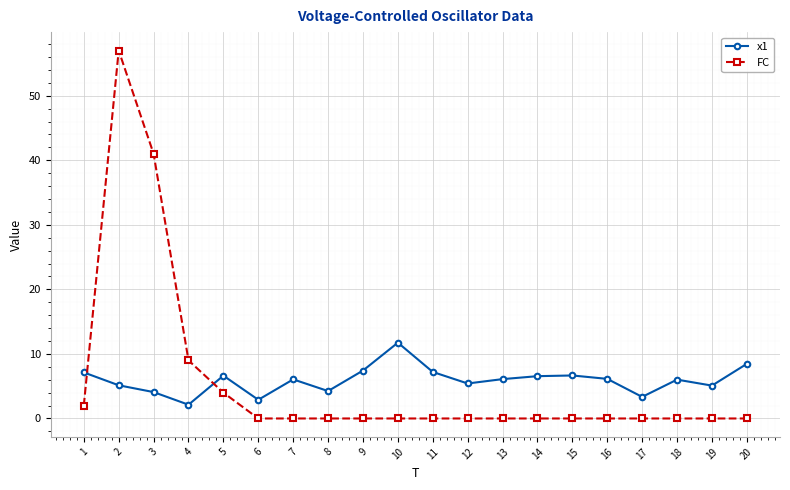

The FC series shows -18.7 at 8. True or false?

False